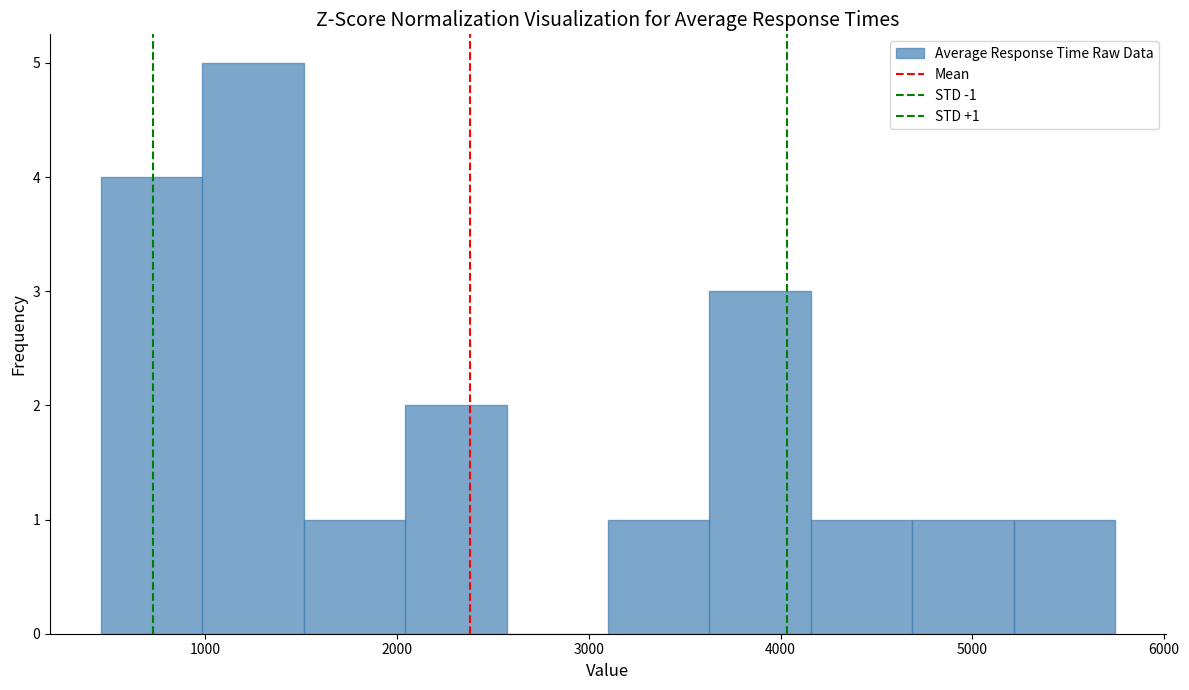

Which range on the x-axis has the tallest bar?

1000 to 1500